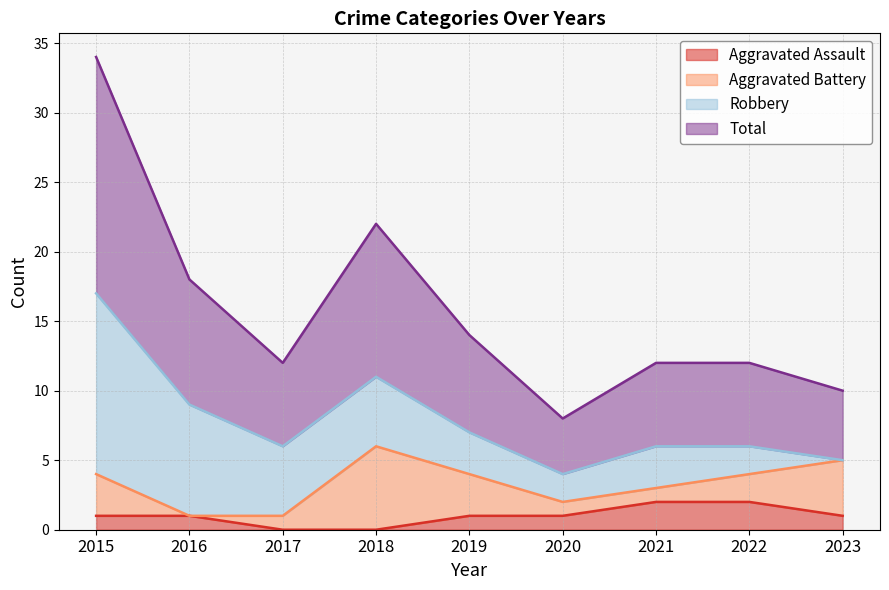

What is the sum of the Total values at 2023 and 2020?

9